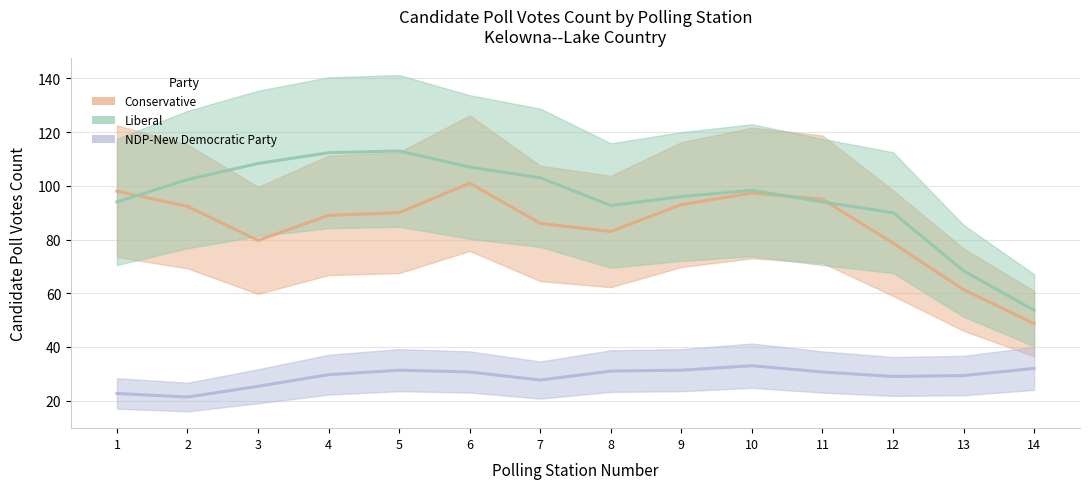

What is the value of the Conservative point at the 8th from the left?

83.0